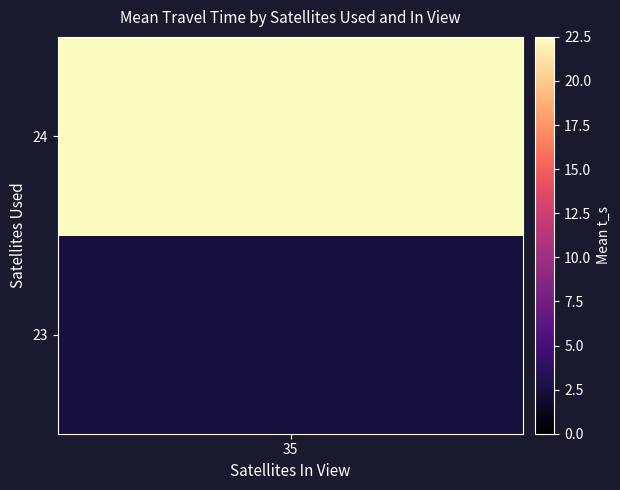

The chart shows a value of 24.9 at 24_35. True or false?

False